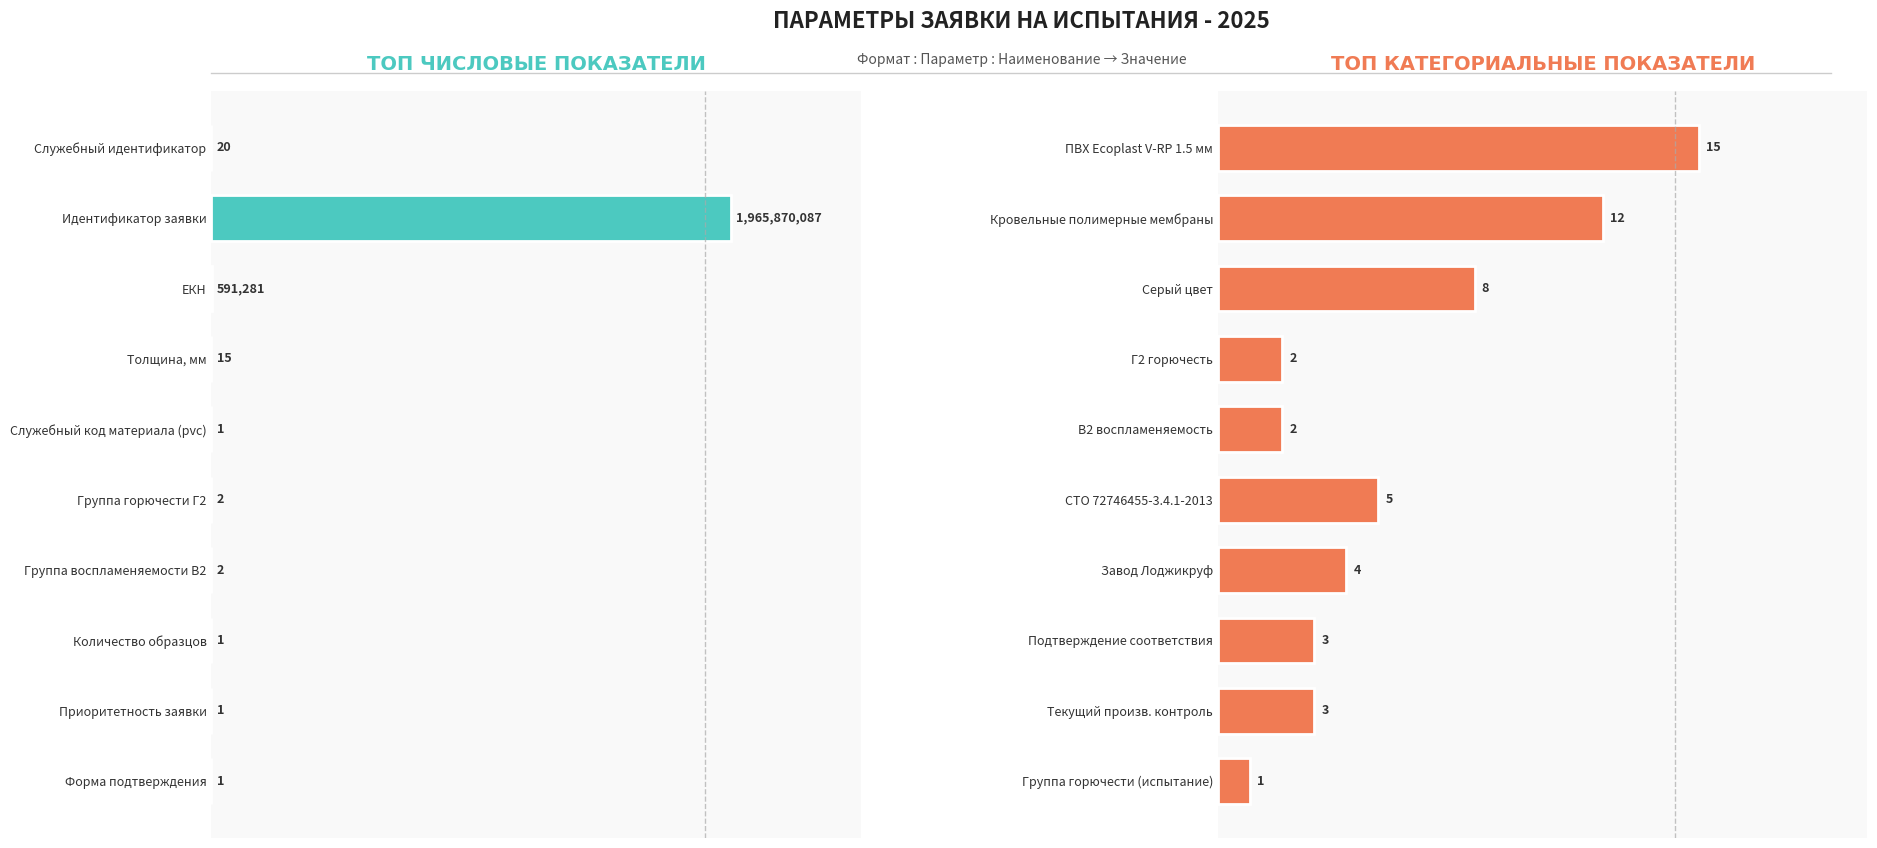

What position from the right is 1.5?

7